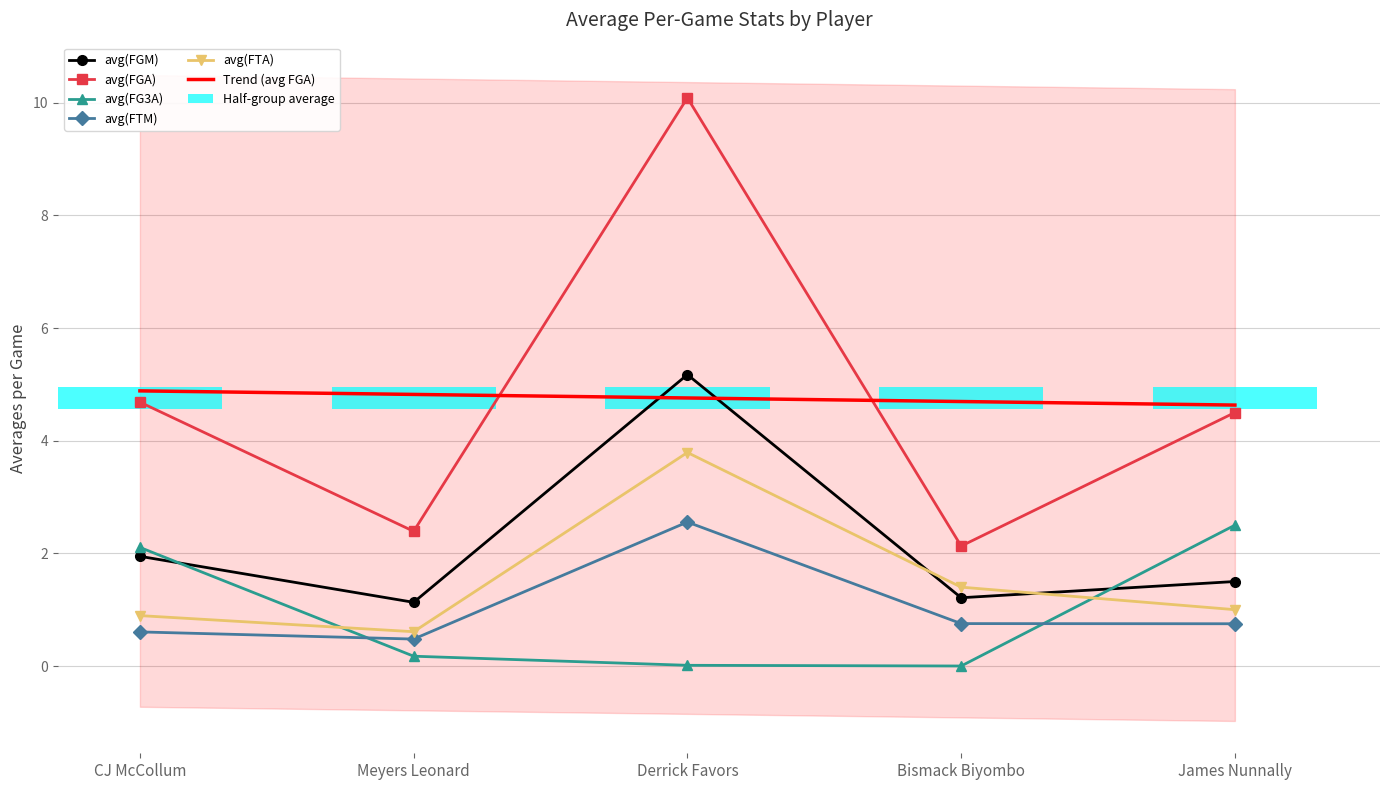

Between Derrick Favors and Meyers Leonard, which is larger?

Derrick Favors